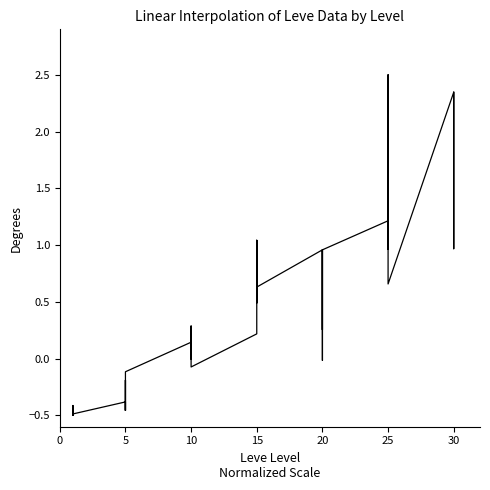

What is the value of the 36th point from the left?

-0.2